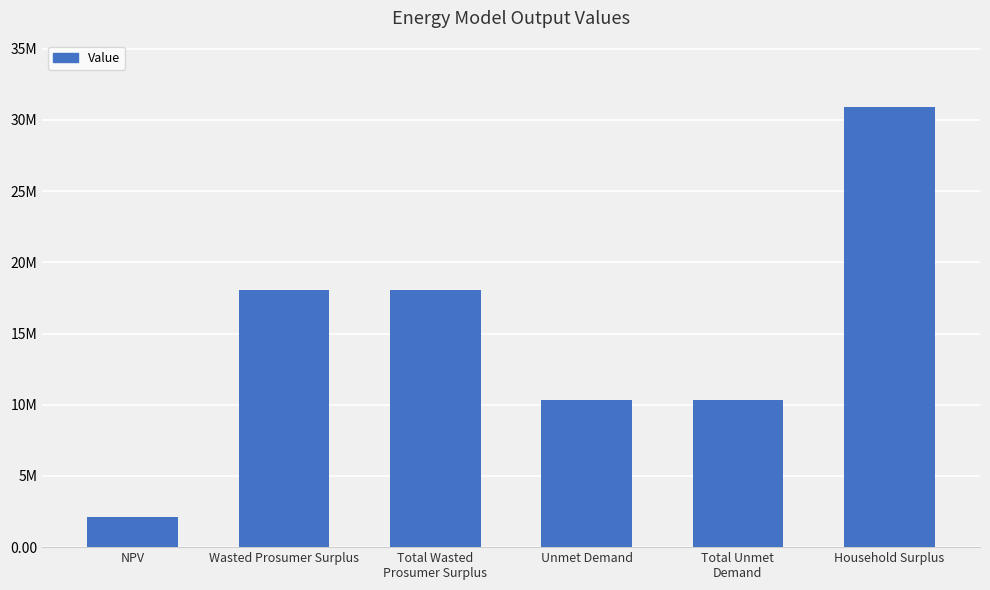

Which category has the lowest value across all series?

NPV